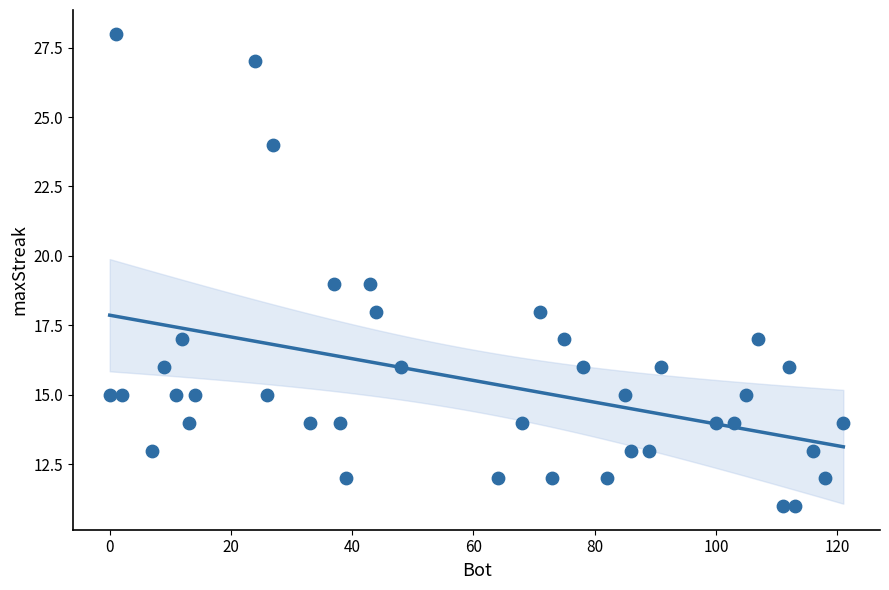

What is the range of Y values (max minus min)?

17